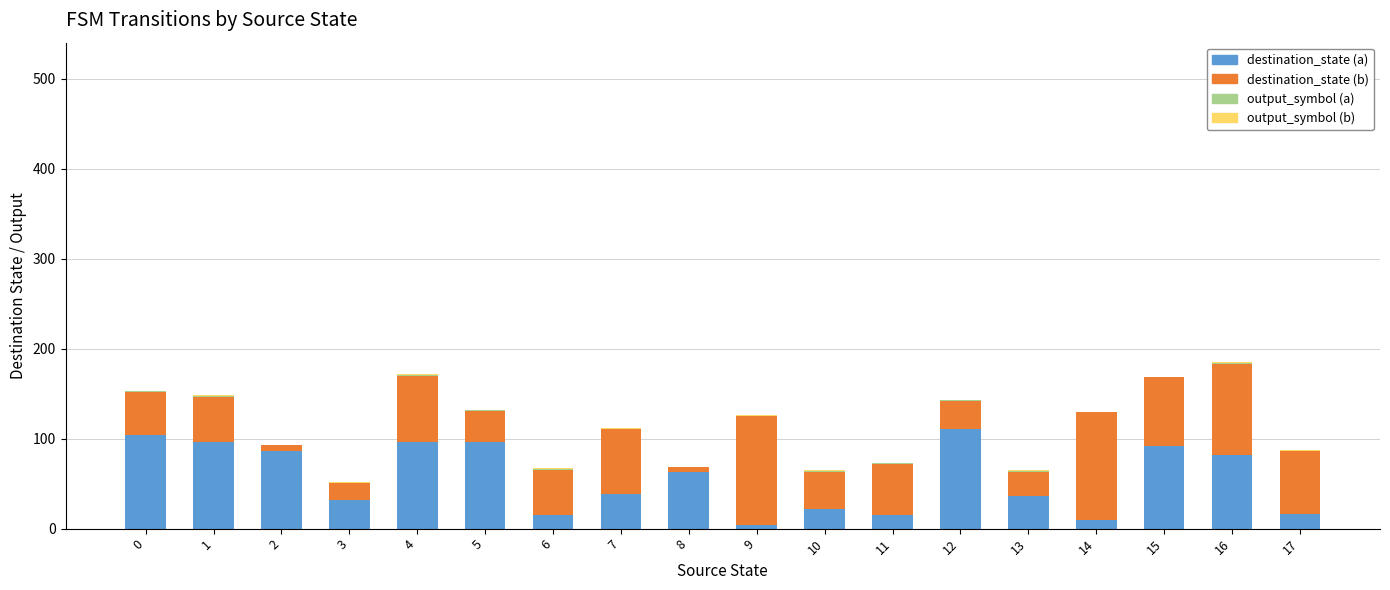

What is the highest value of the destination_state (a) series?

111